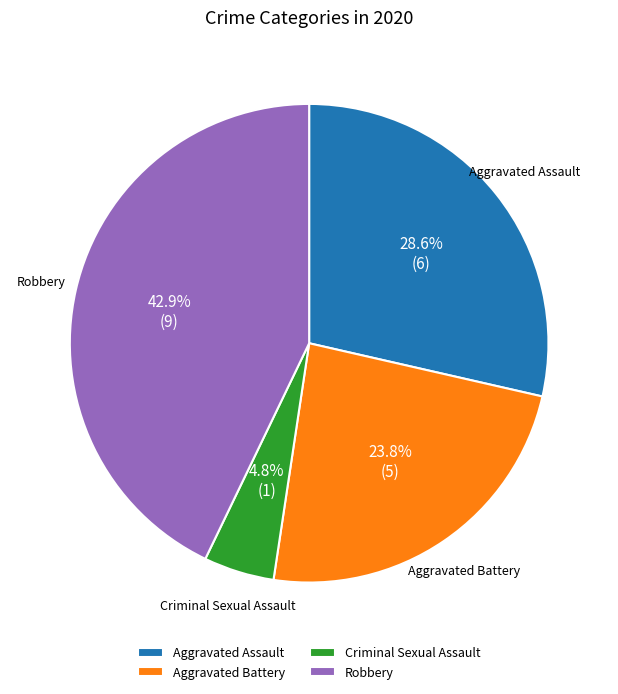

Rank the categories by value from highest to lowest.

Robbery, Aggravated Assault, Aggravated Battery, Criminal Sexual Assault